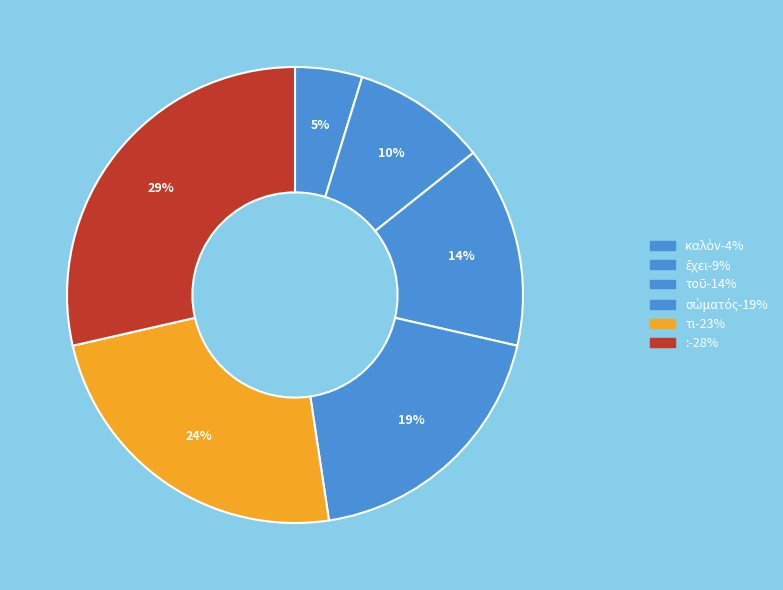

How many slices are in this pie chart?

6